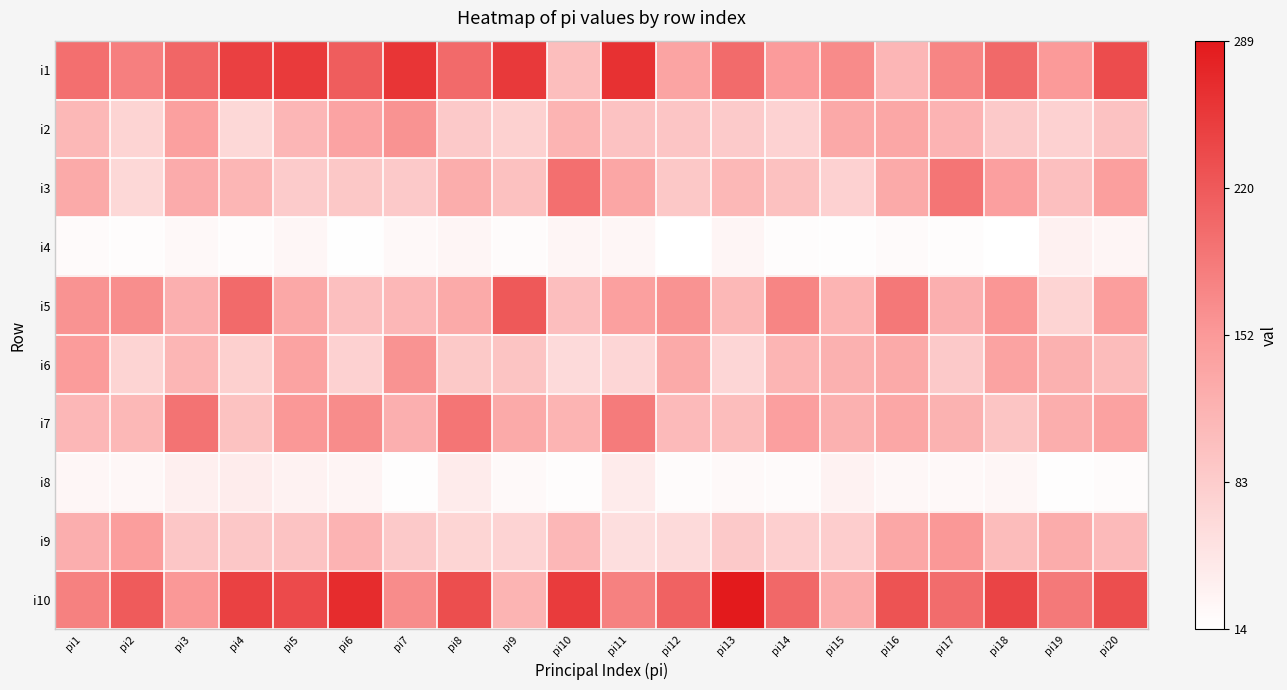

At which category is the sum across all series the highest?

pi5